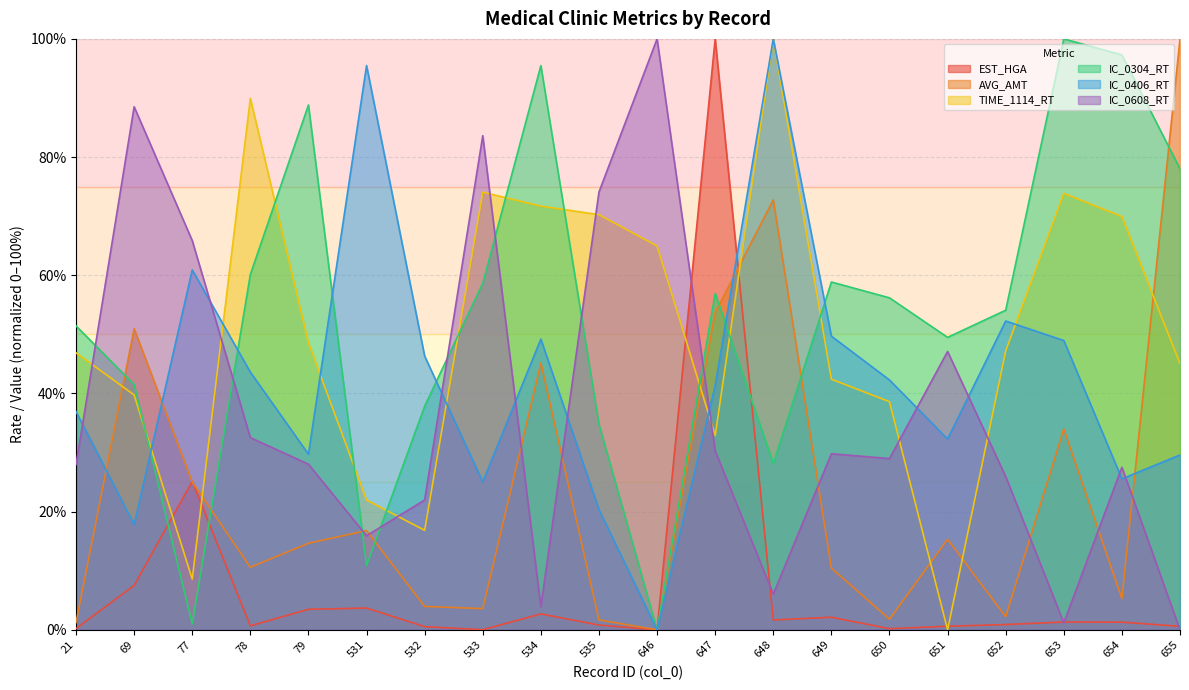

At which label is IC_0406_RT closest to 50?

649